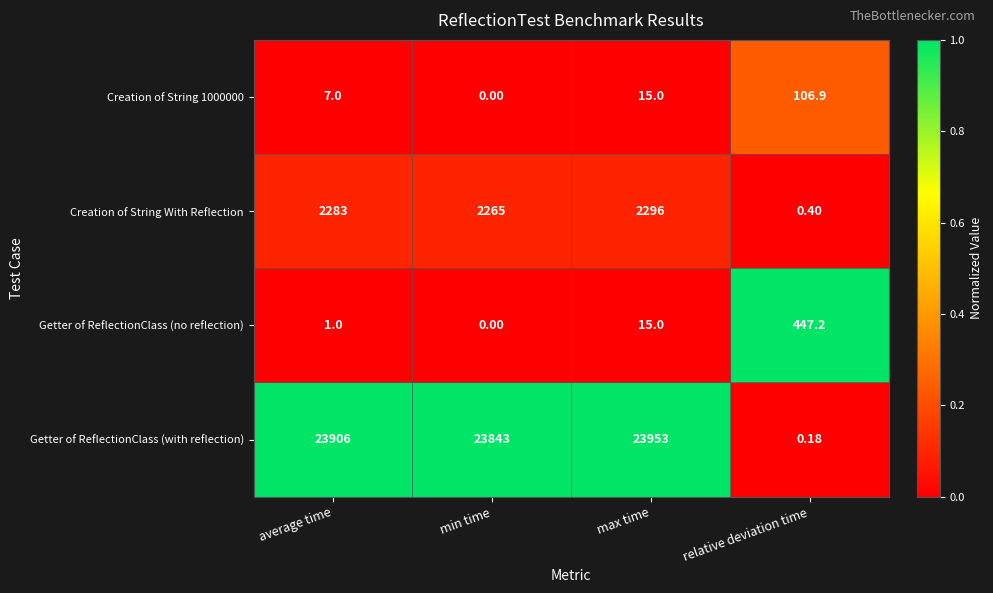

At which label is Getter of ReflectionClass (with reflection) closest to 11976?

min time